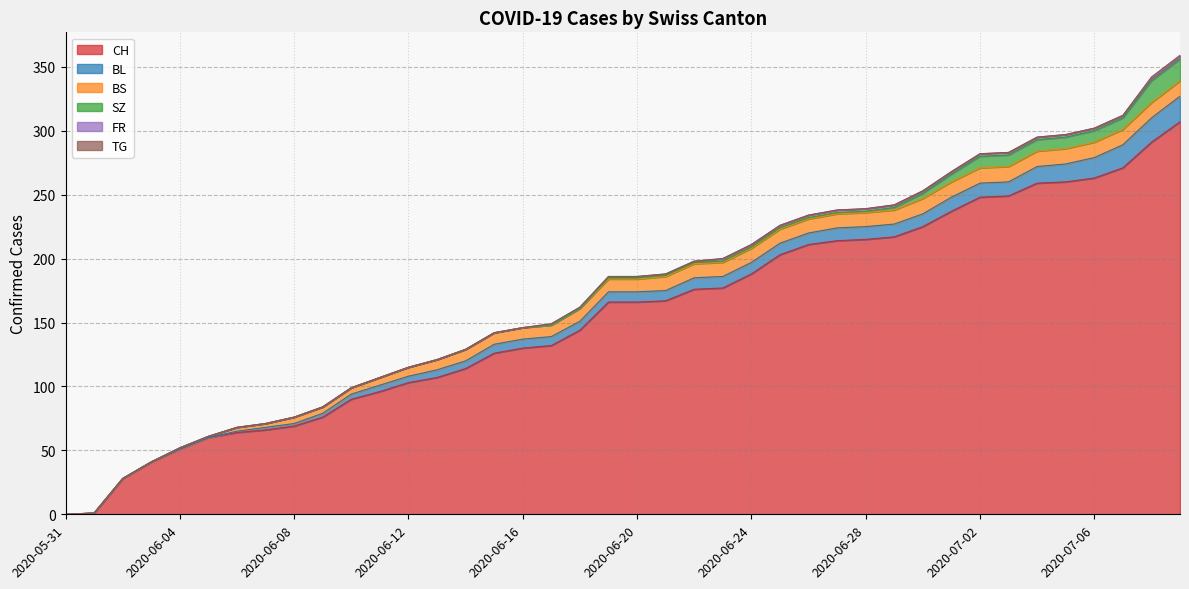

What is the difference between the maximum and minimum values in the TG series?

1